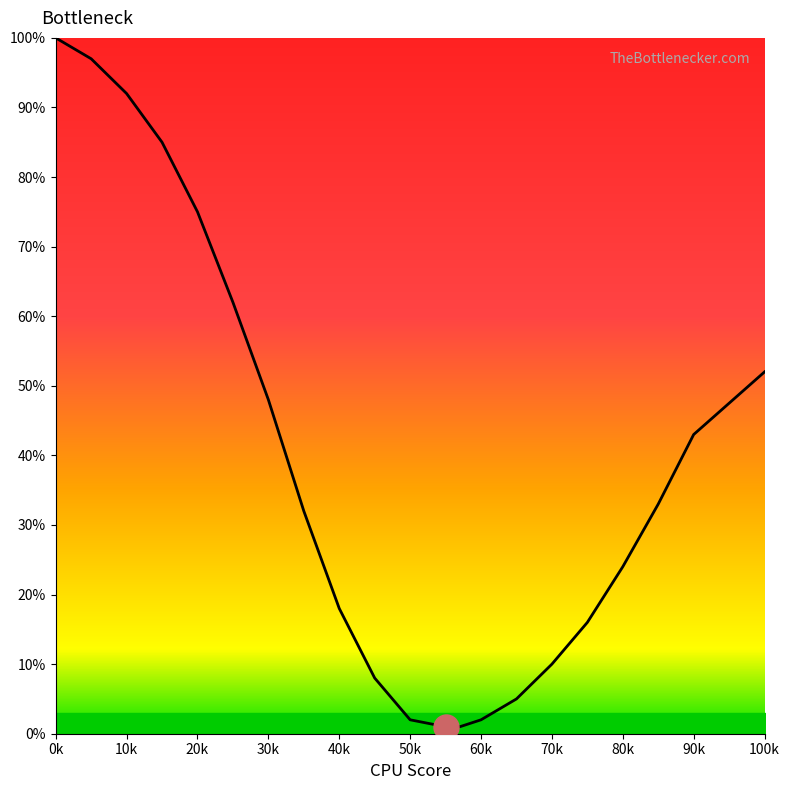

What is the difference between the maximum and minimum values?

99